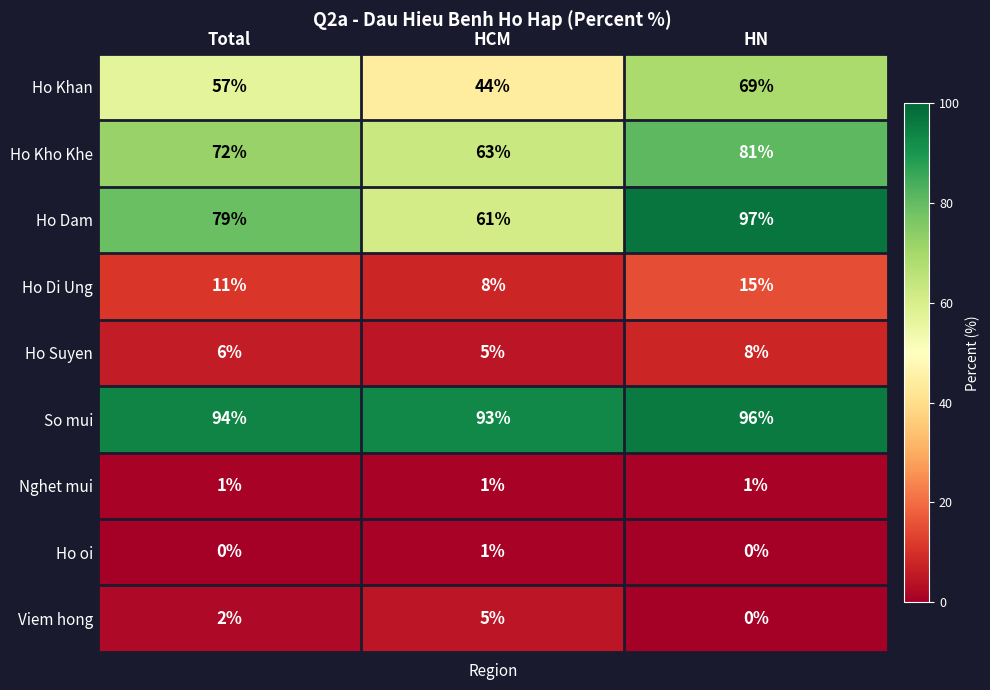

Which label corresponds to the largest value in the chart?

HN